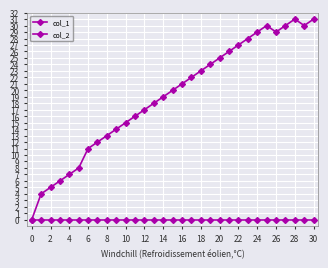

How many lines are shown in the chart?

2